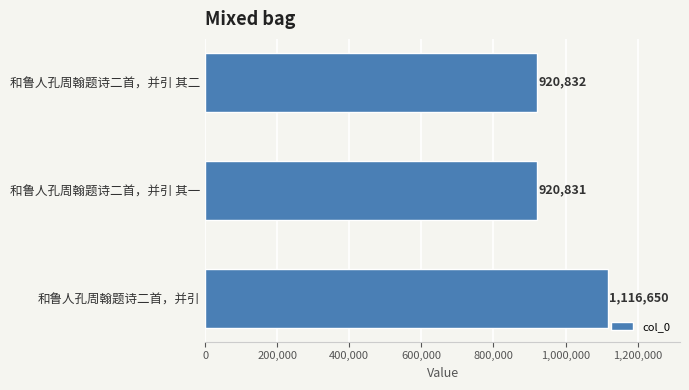

List the labels in order of value, smallest first.

和鲁人孔周翰题诗二首，并引 其一, 和鲁人孔周翰题诗二首，并引 其二, 和鲁人孔周翰题诗二首，并引